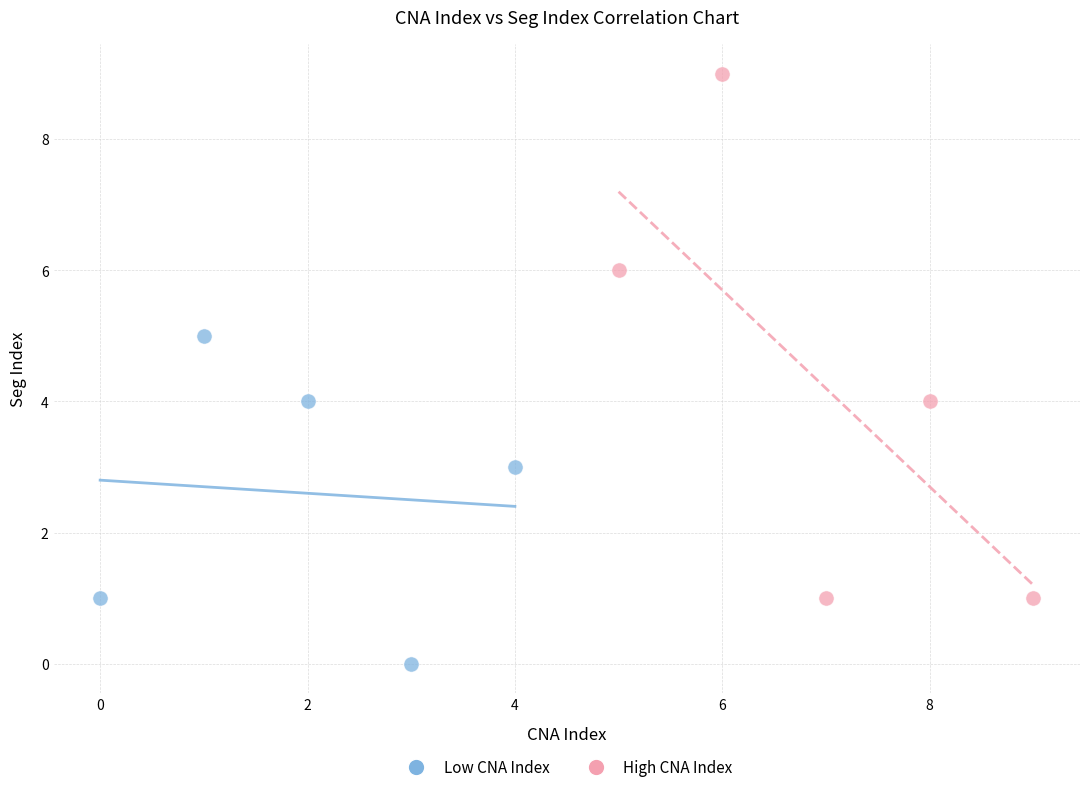

What are all the series names shown in the legend?

Low CNA Index, High CNA Index